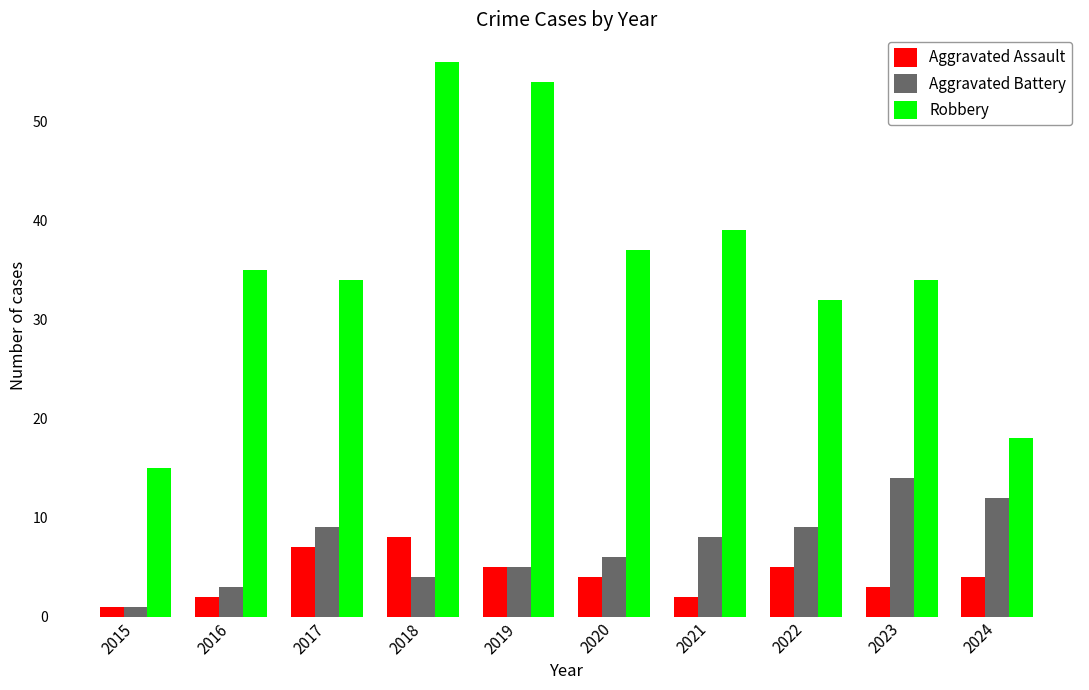

What is the average value of the Robbery series?

35